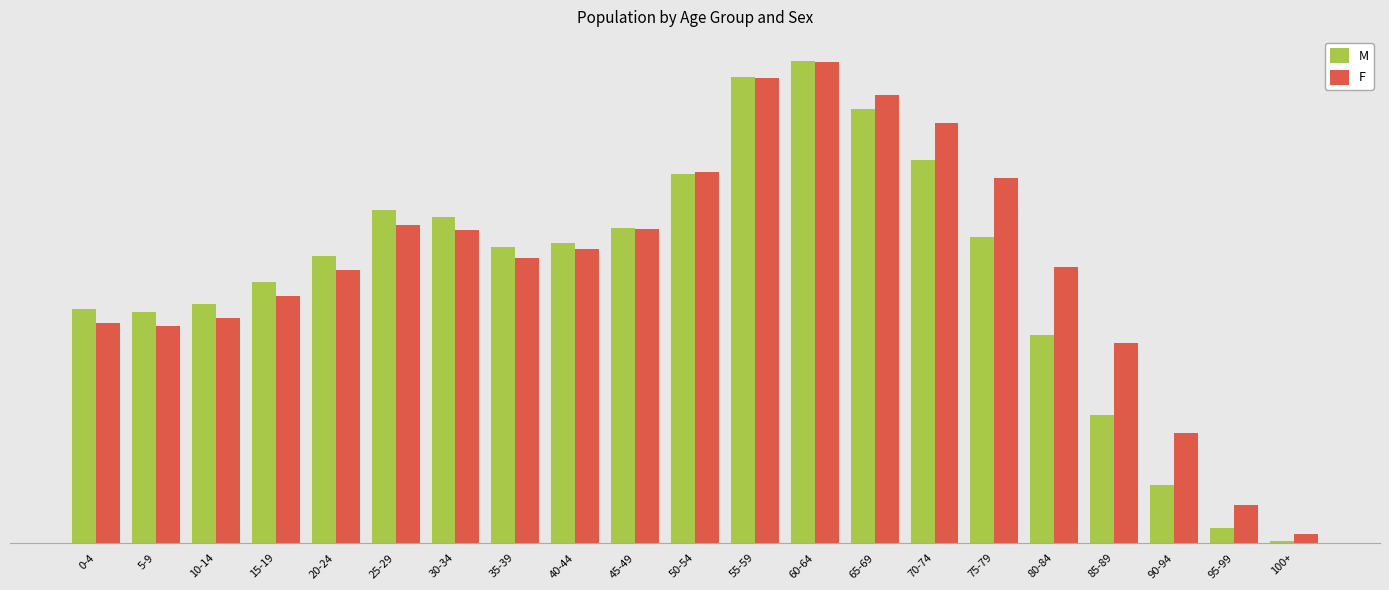

Which label corresponds to the smallest value in the chart?

100+